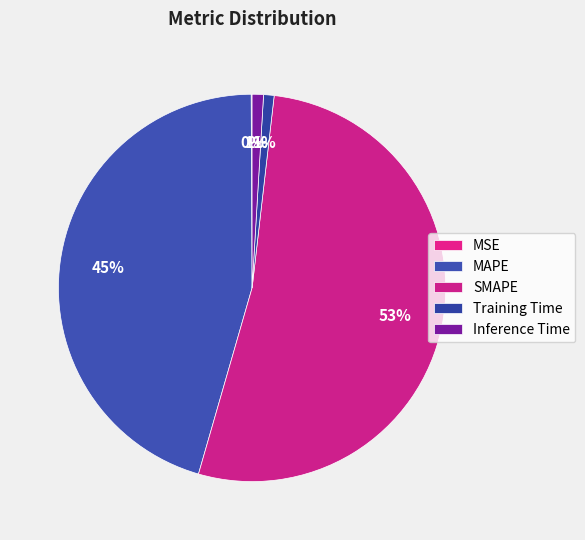

Is it true that MSE is 6% of the pie?

False